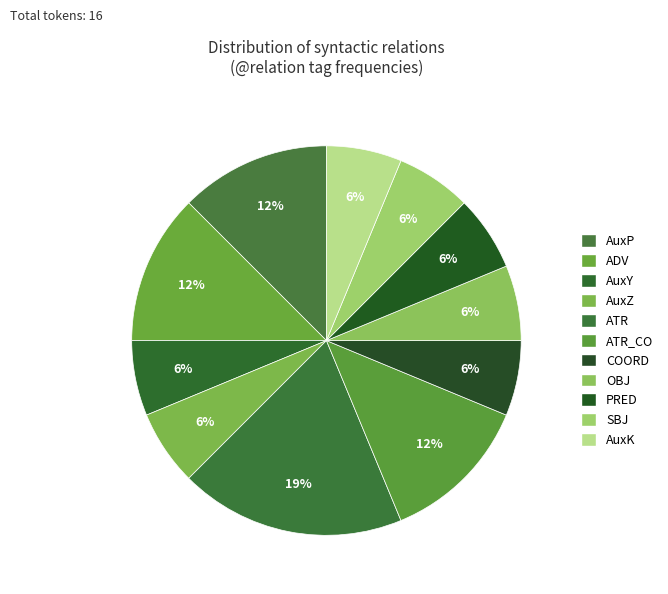

Between AuxY and AuxP, which is larger?

AuxP